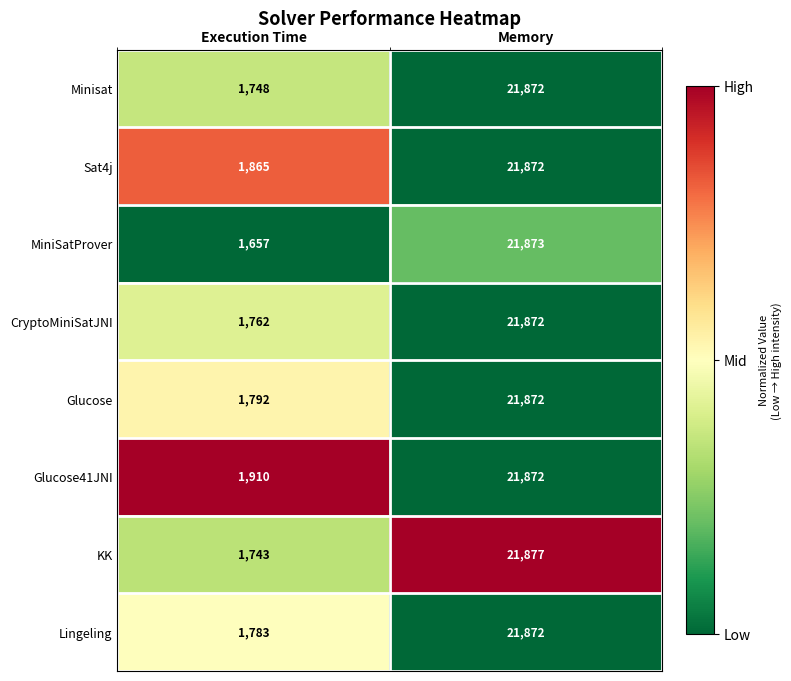

Reading left to right, what are all the values shown in this chart?

Minisat: 1748	21872
Sat4j: 1865	21872
MiniSatProver: 1657	21873
CryptoMiniSatJNI: 1762	21872
Glucose: 1792	21872
Glucose41JNI: 1910	21872
KK: 1743	21877
Lingeling: 1783	21872